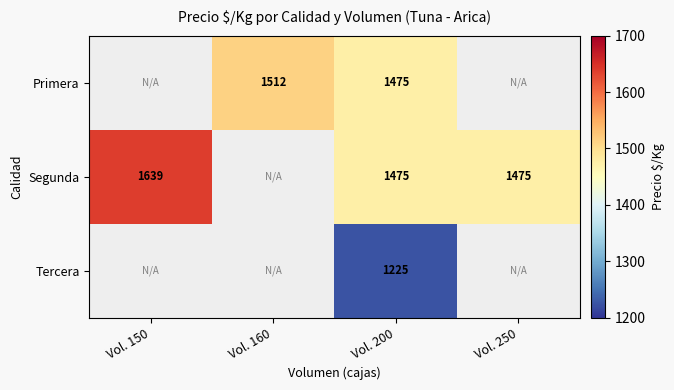

True or false: Primera has a value of 1512.0 at Vol. 160.

True